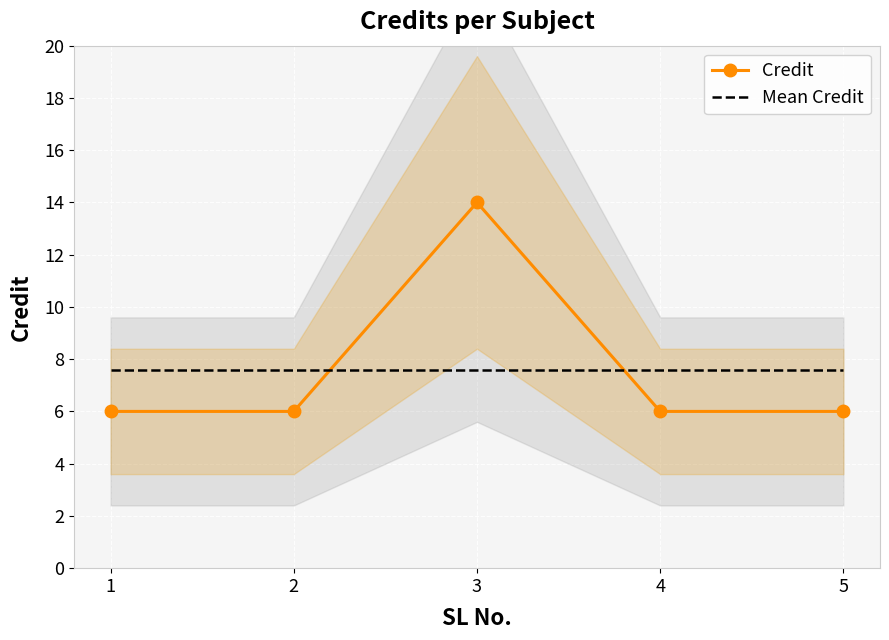

Which category has the lowest value in the Mean Credit series?

1